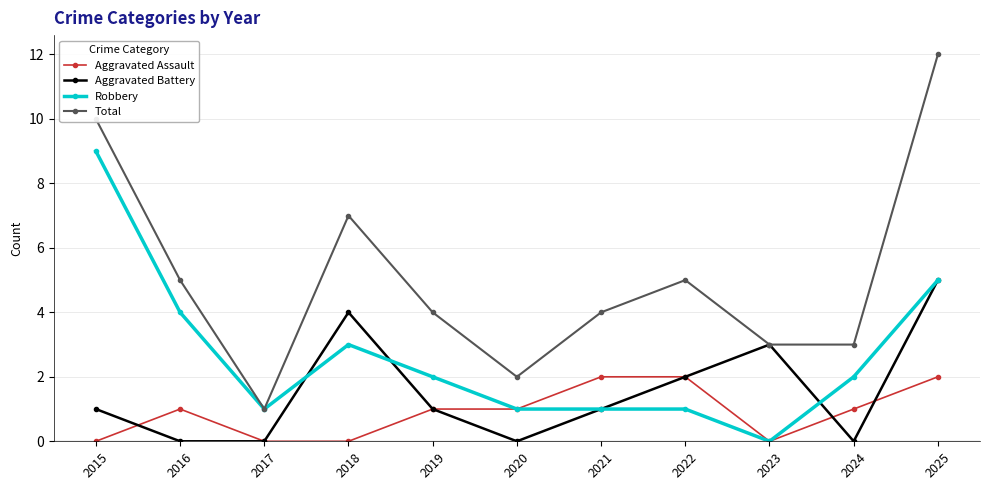

True or false: Aggravated Assault and Total cross at least once.

False